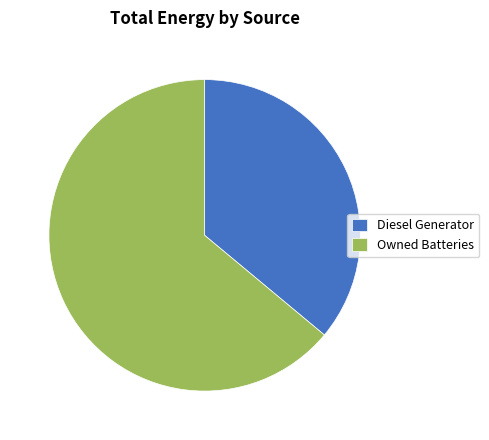

How many segments does this pie chart have?

2